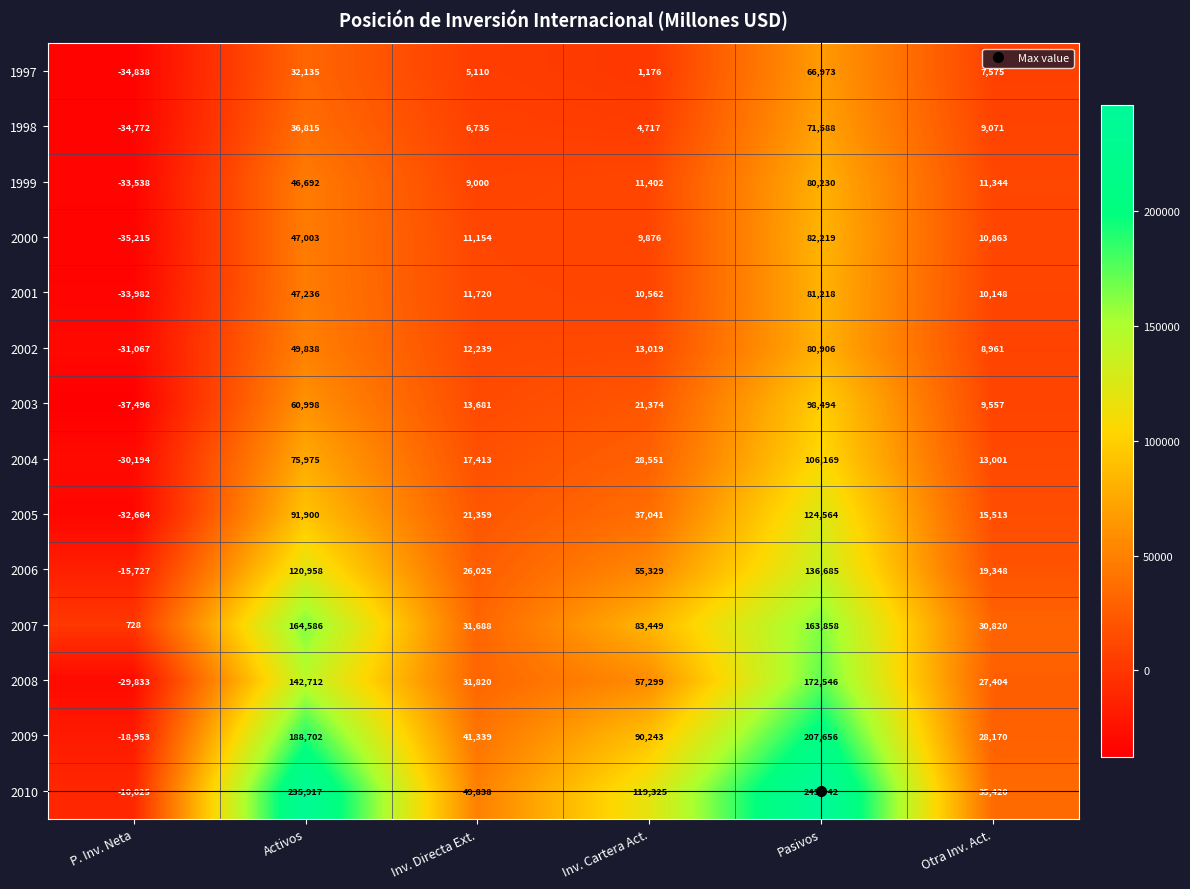

How many data points does each series have?

6